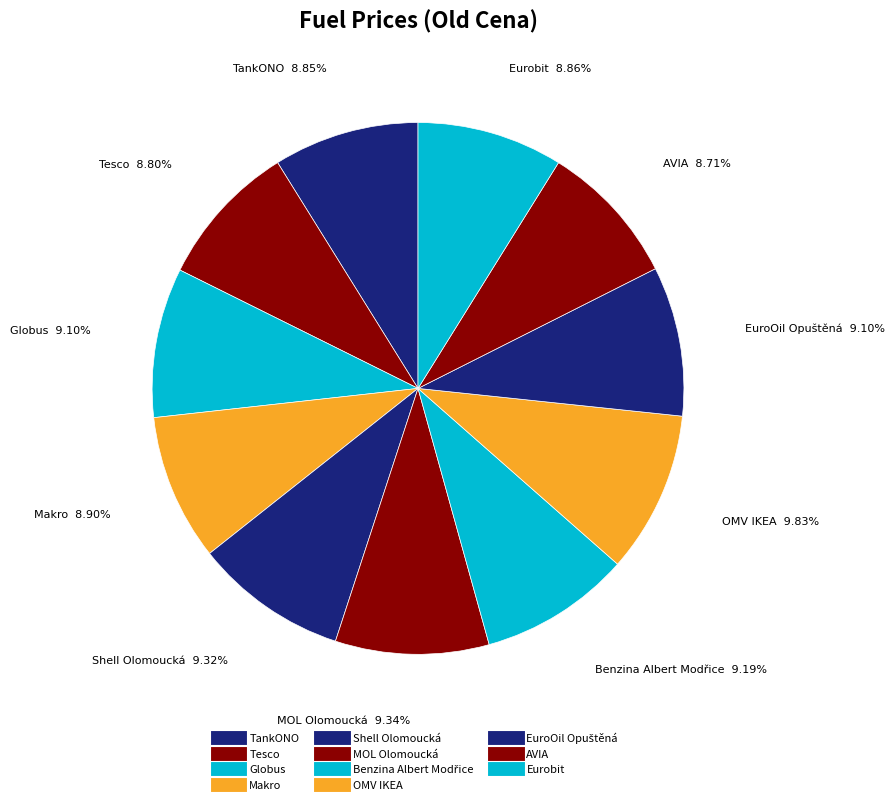

How many segments does this pie chart have?

11